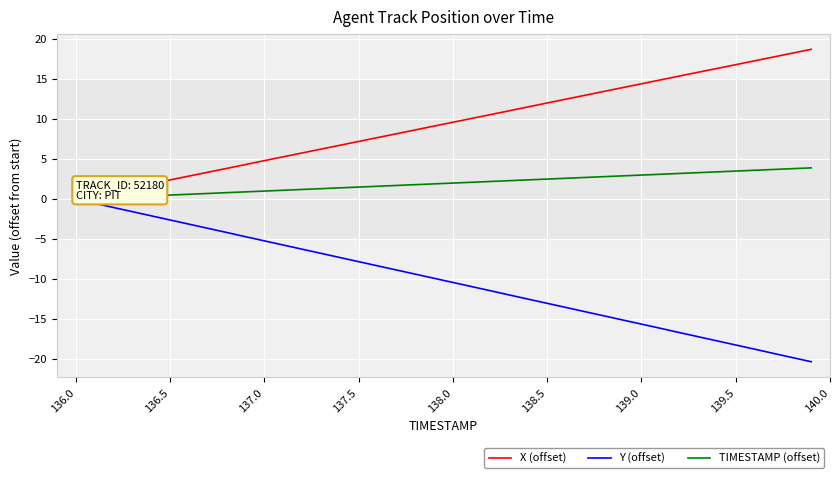

What is the maximum value shown in the chart?

18.7